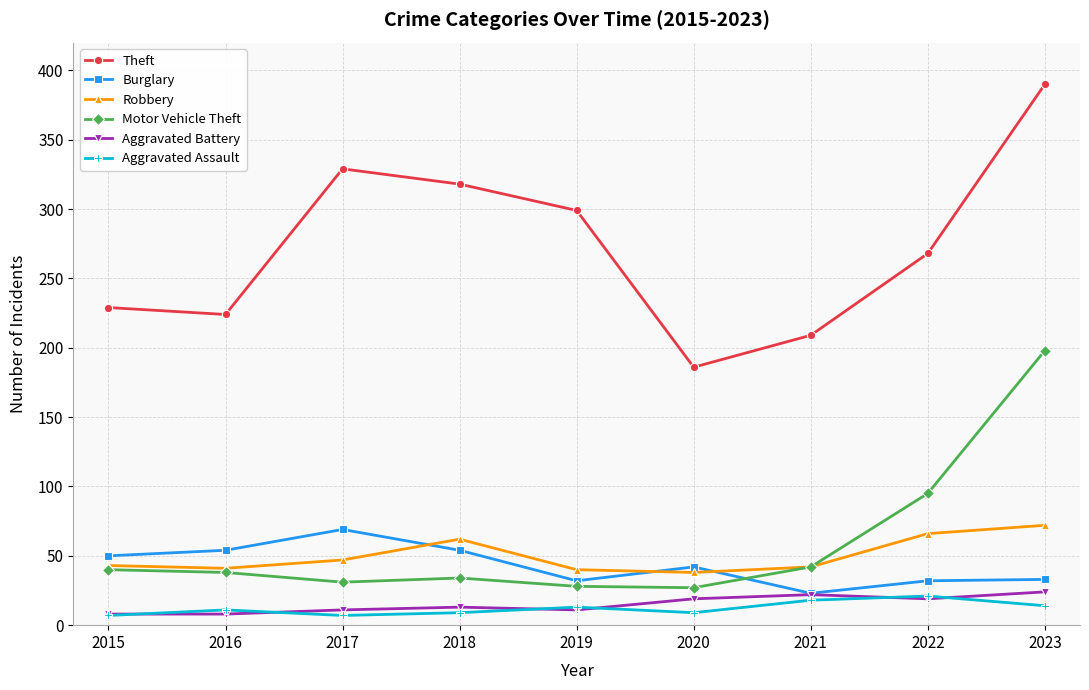

Where is Theft nearest to the value 288?

2019